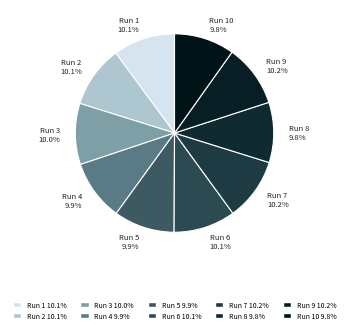

Which slice is the largest?

Run 7